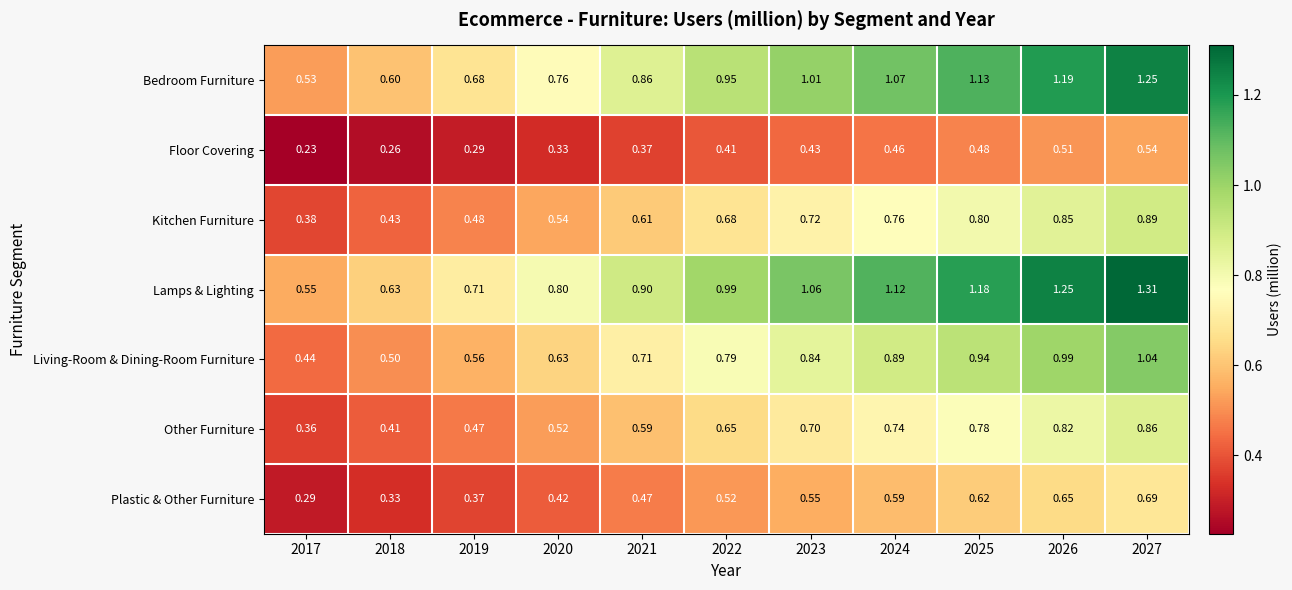

How many series are shown in this chart?

7